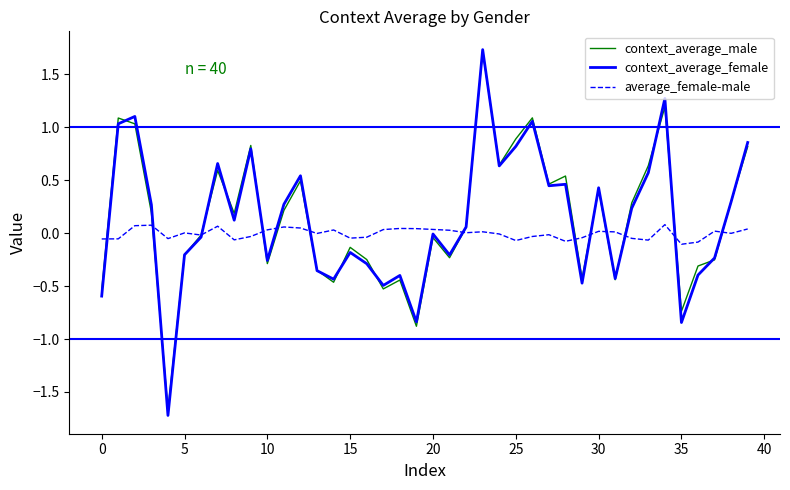

What is the minimum value for context_average_female?

-1.7